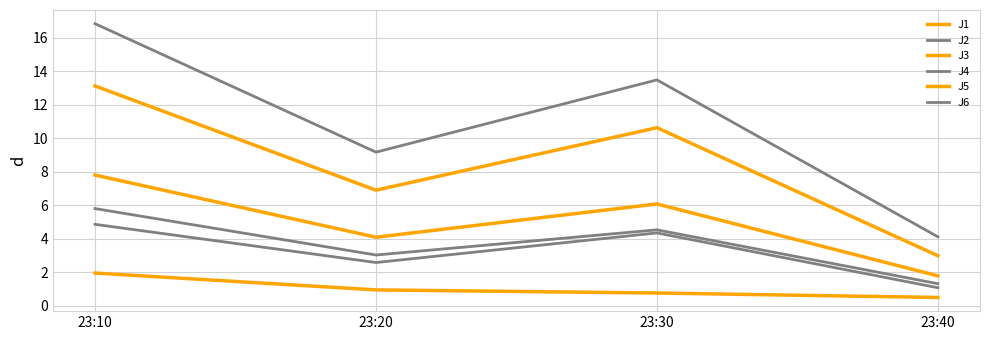

Does the chart have visible grid lines?

Yes